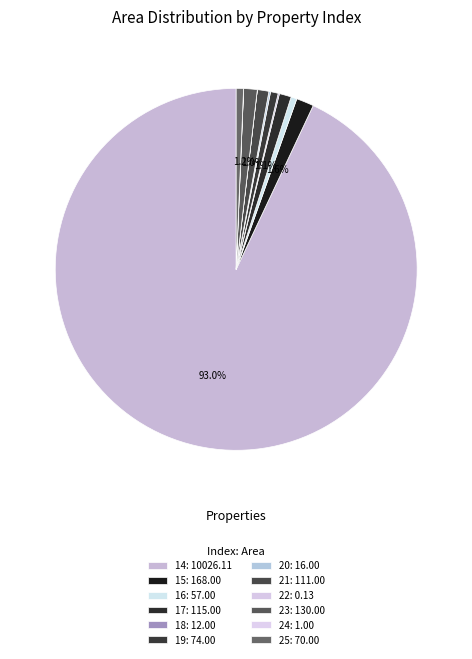

Which category has the smallest portion of the pie?

22